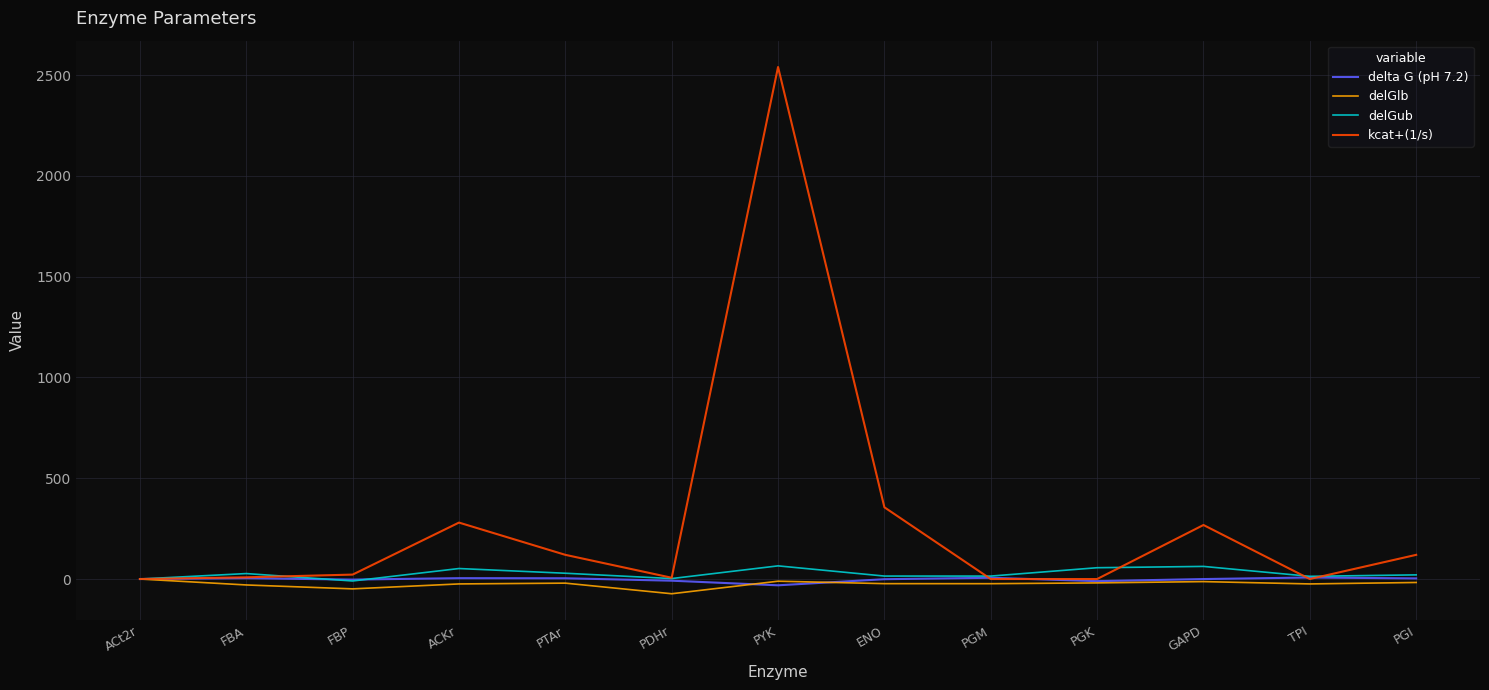

What is the minimum value shown in the chart?

-73.0